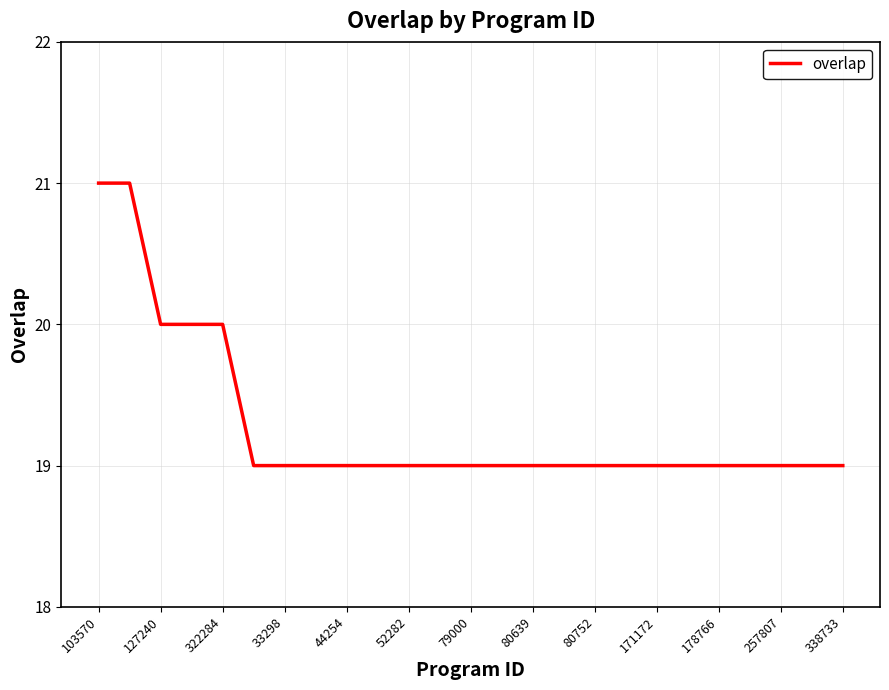

What is the greatest value displayed?

21